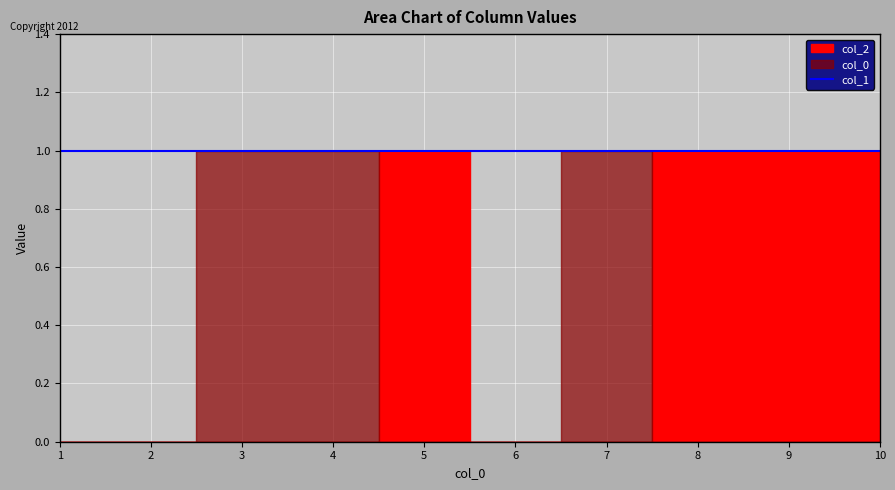

What is the sum of all 0 values?

3